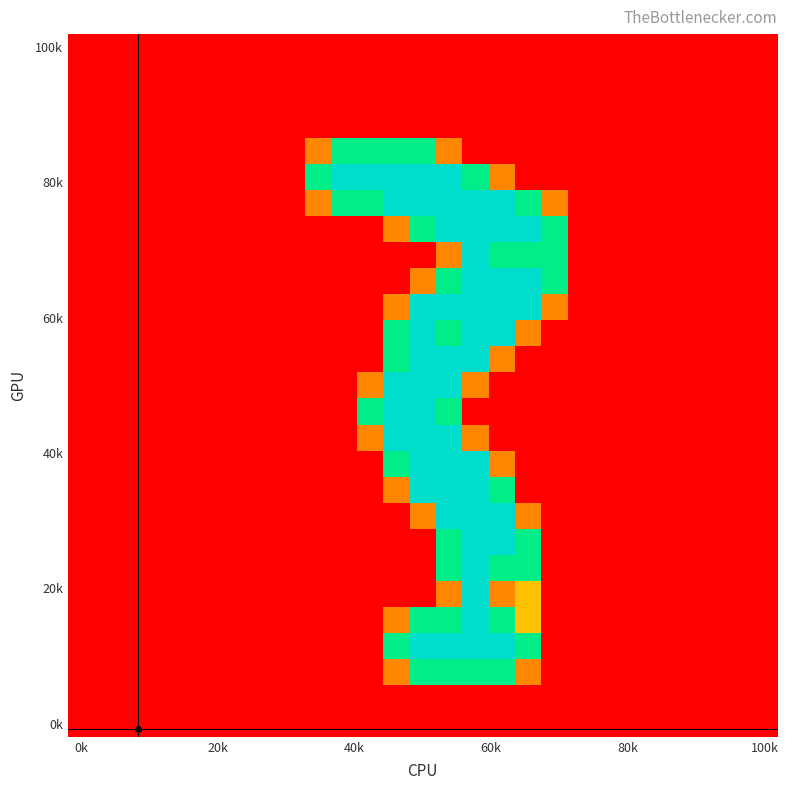

Count the number of data series in this chart.

27